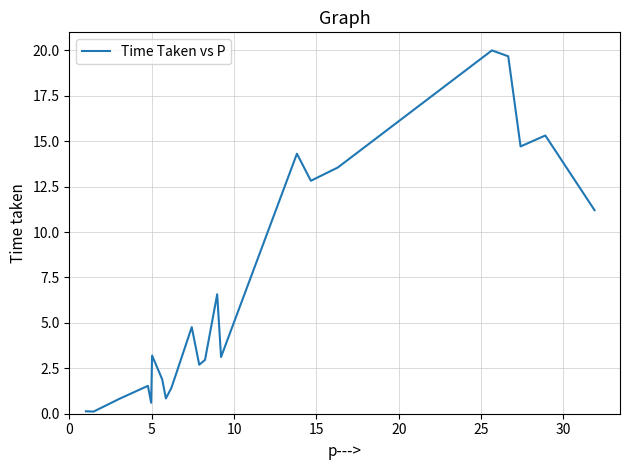

What is the maximum value shown in the chart?

20.0